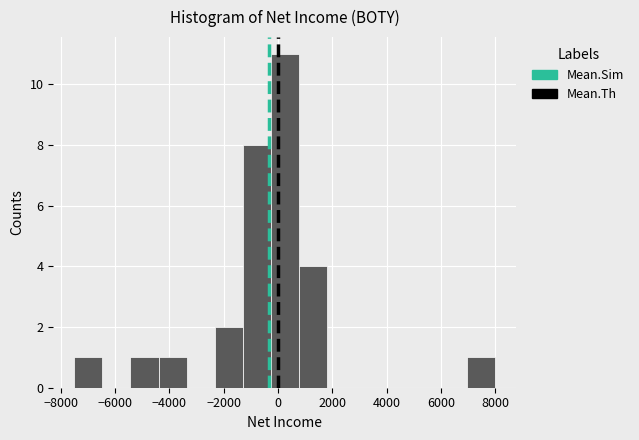

Which range on the x-axis has the tallest bar?

-200 to 800